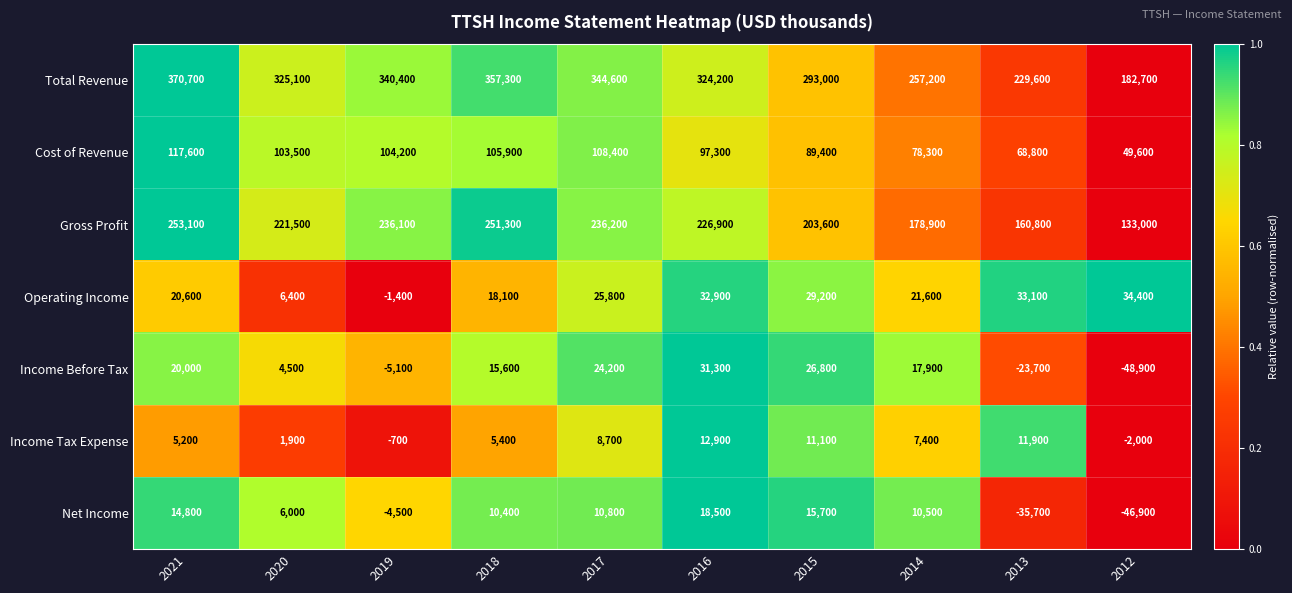

How many categories are shown in the chart?

10